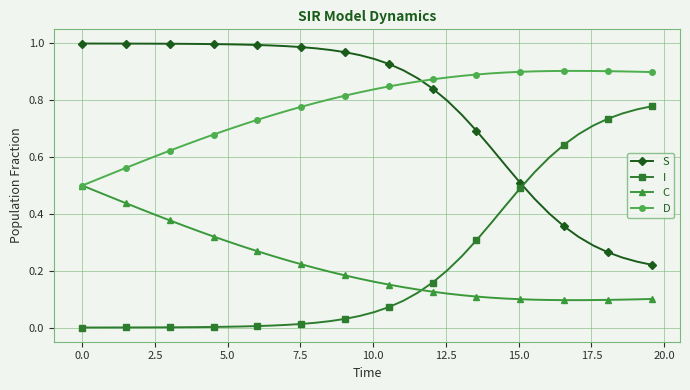

True or false: S and I intersect in this chart.

True